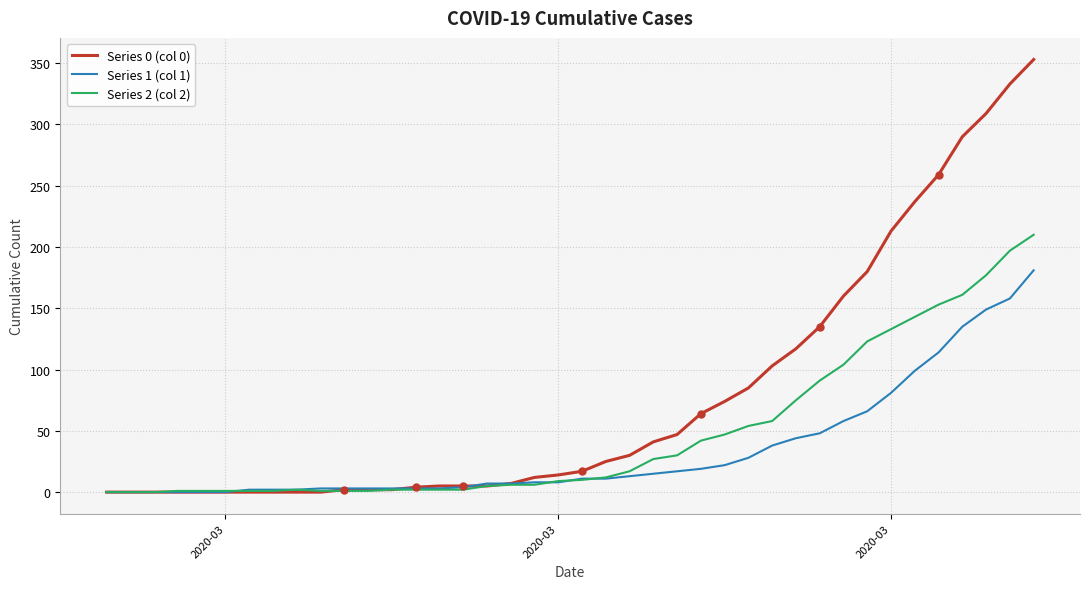

List the series in order of their peak value, highest first.

Series 0 (col 0), Series 2 (col 2), Series 1 (col 1)